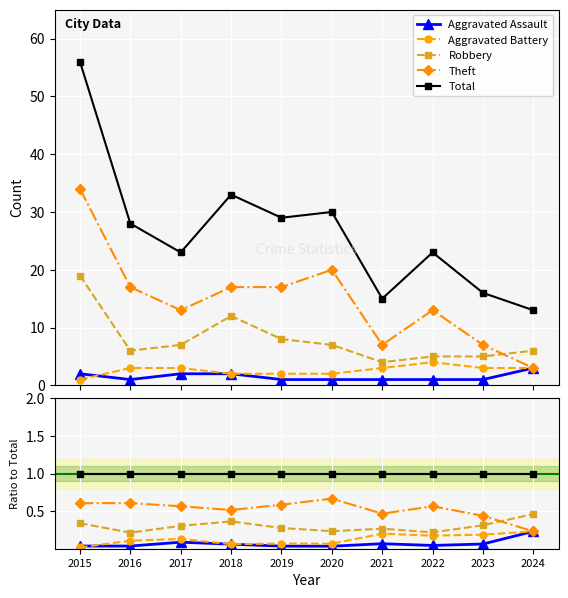

Which series has the largest total across all categories?

Total